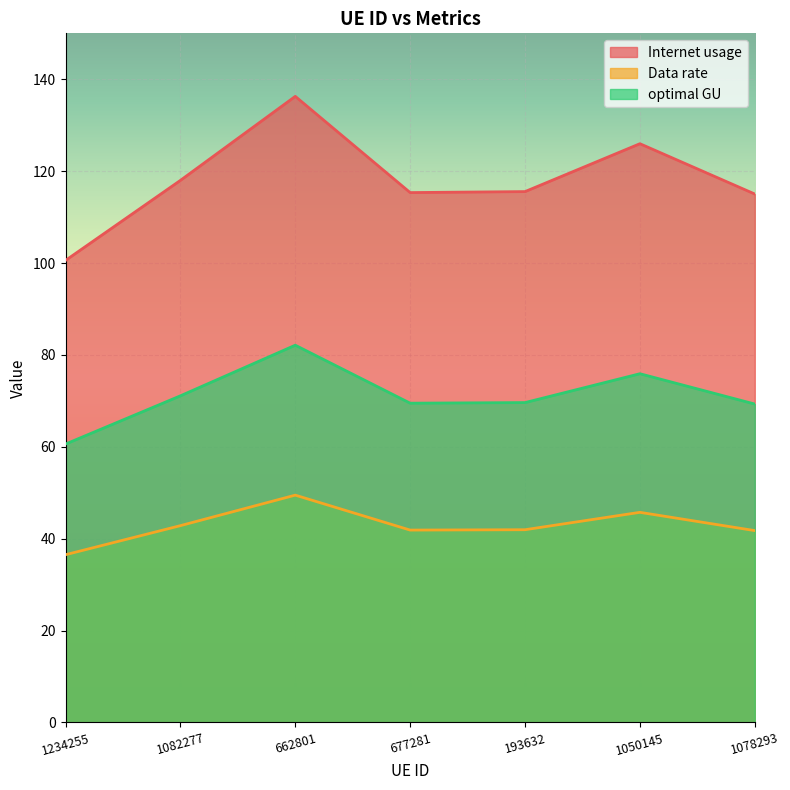

How many interior local valleys does the Internet usage series have?

1